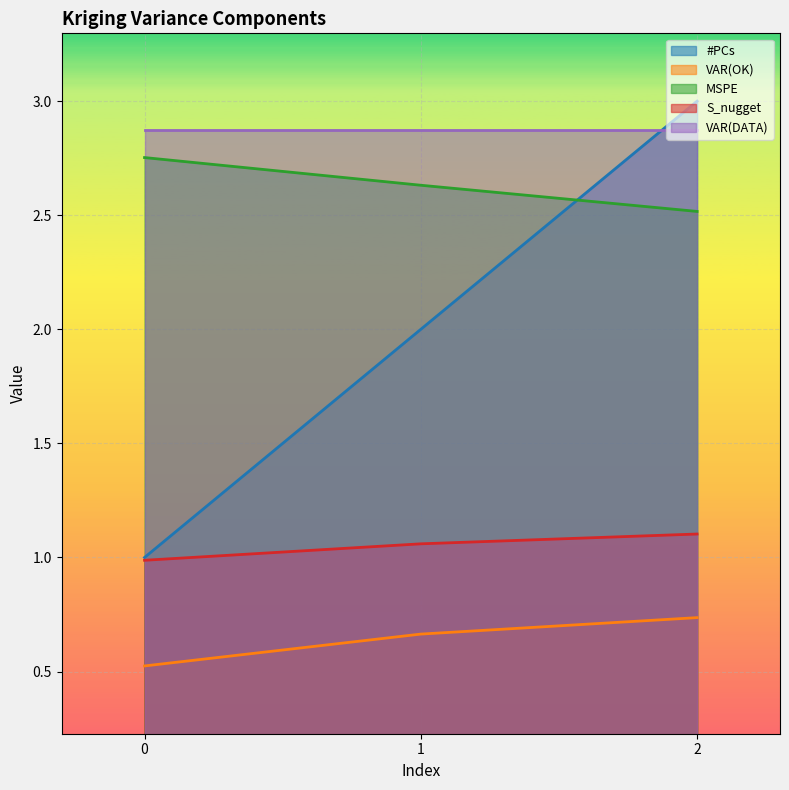

How many data points in S_nugget are less than 1?

1